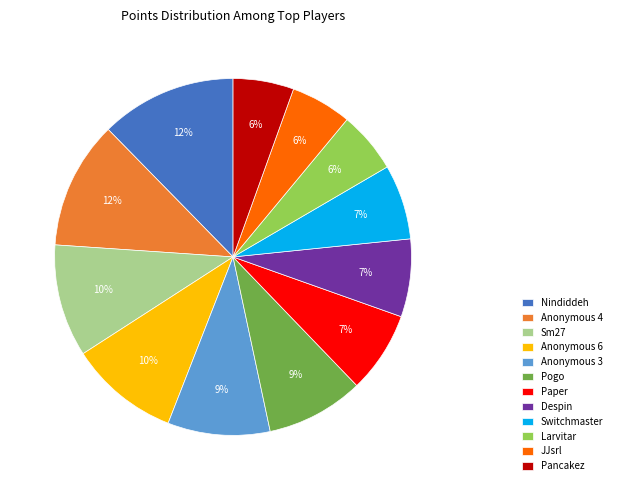

To the nearest percent, what is the combined percentage of Pogo and Nindiddeh?

21%